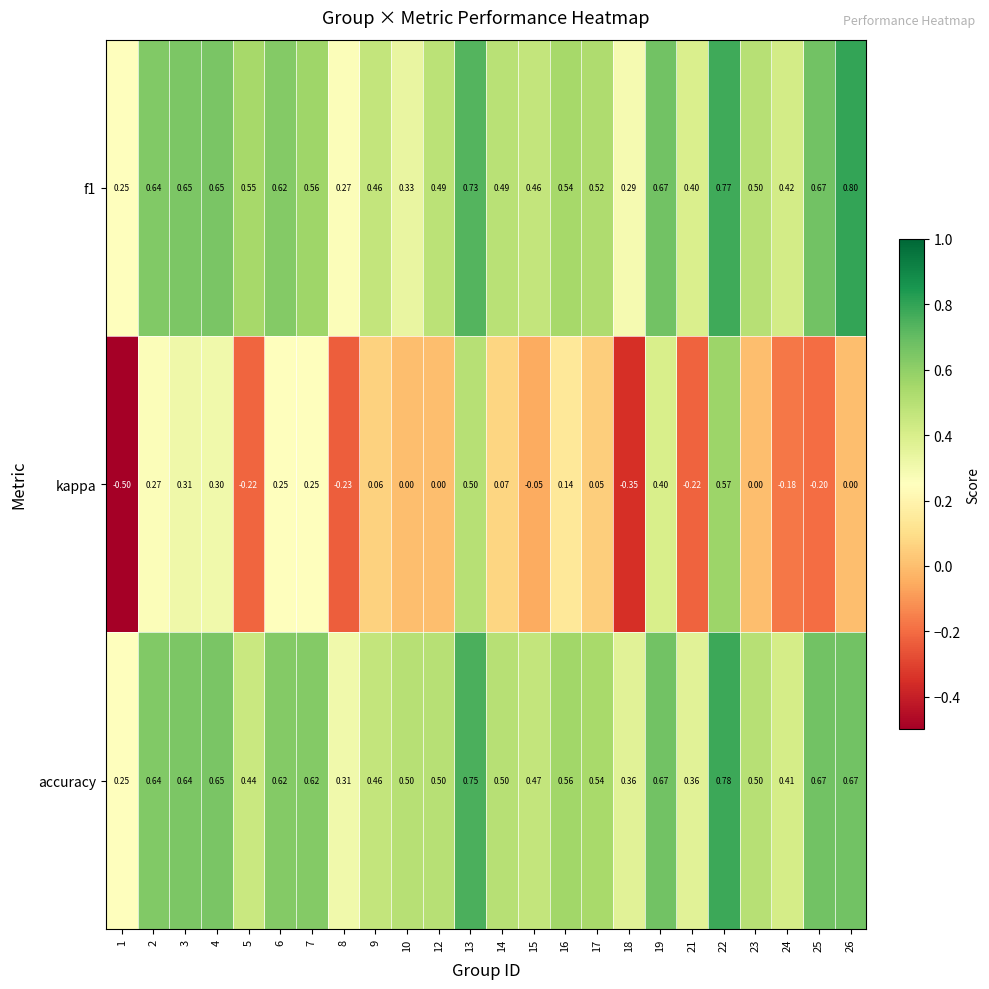

At which category is the sum across all series the highest?

22